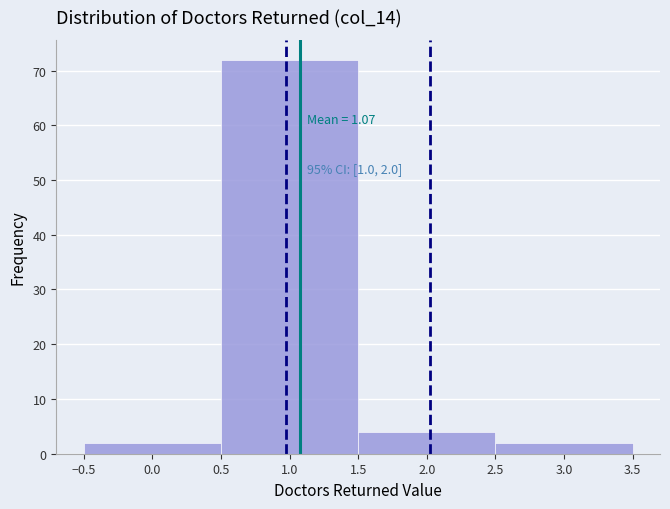

Which range on the x-axis has the tallest bar?

0.5 to 1.5